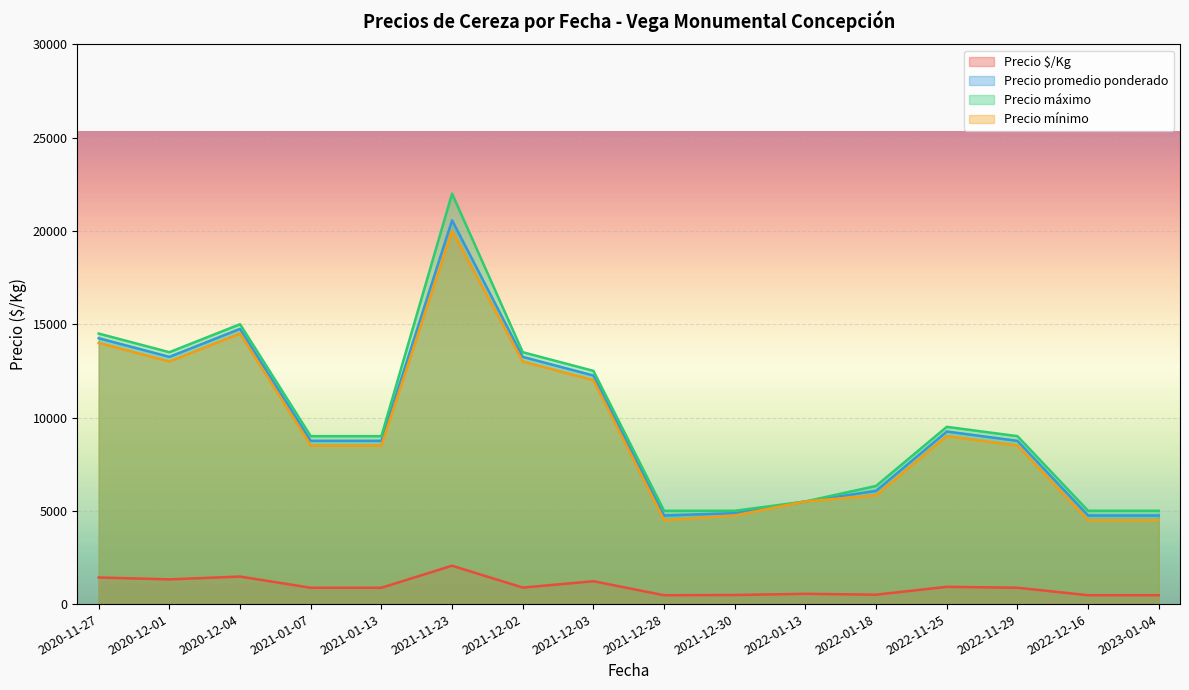

The value of Precio mínimo at 2022-11-29 is 8500.0. True or false?

True